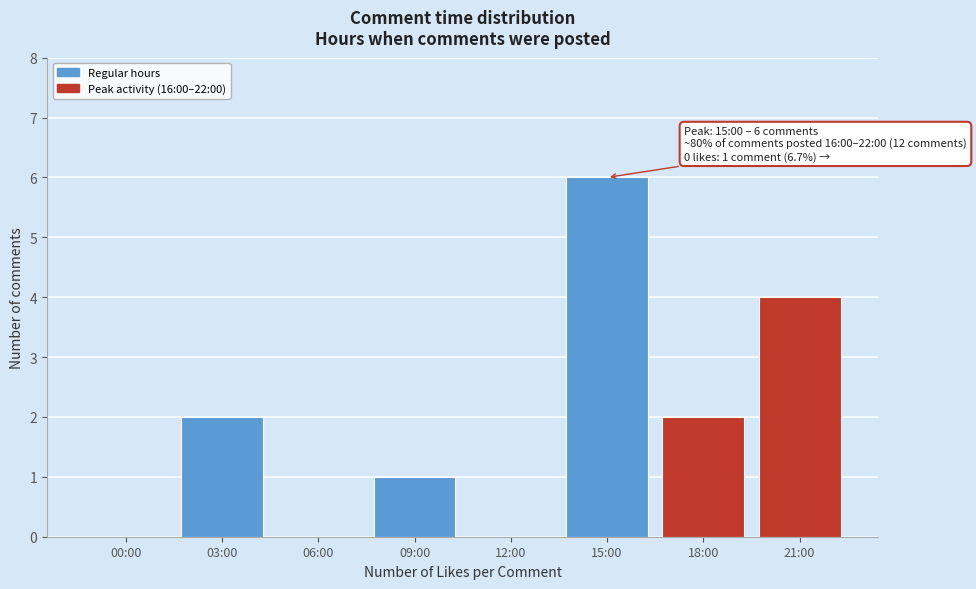

Reading left to right, list all the values displayed in this chart.

00:00=0	03:00=2	06:00=0	09:00=1	12:00=0	15:00=6	18:00=2	21:00=4